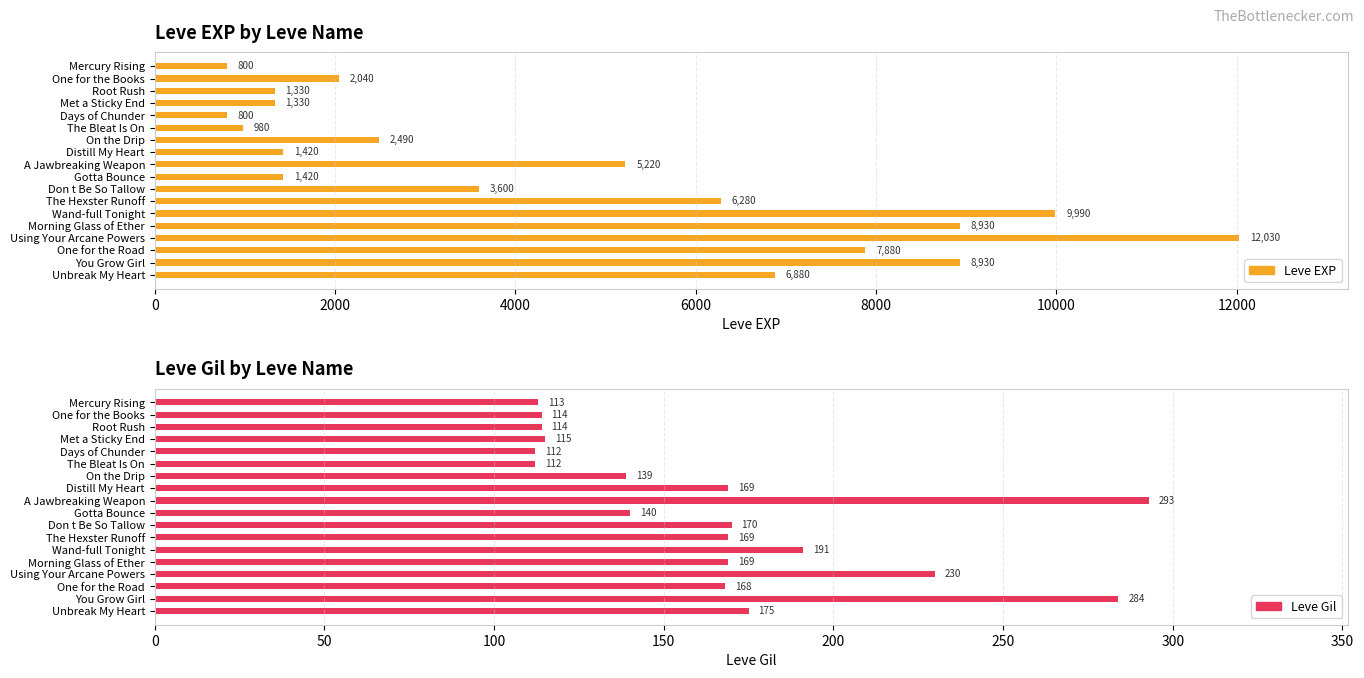

What is the total value across all series at Morning Glass of Ether?

9099